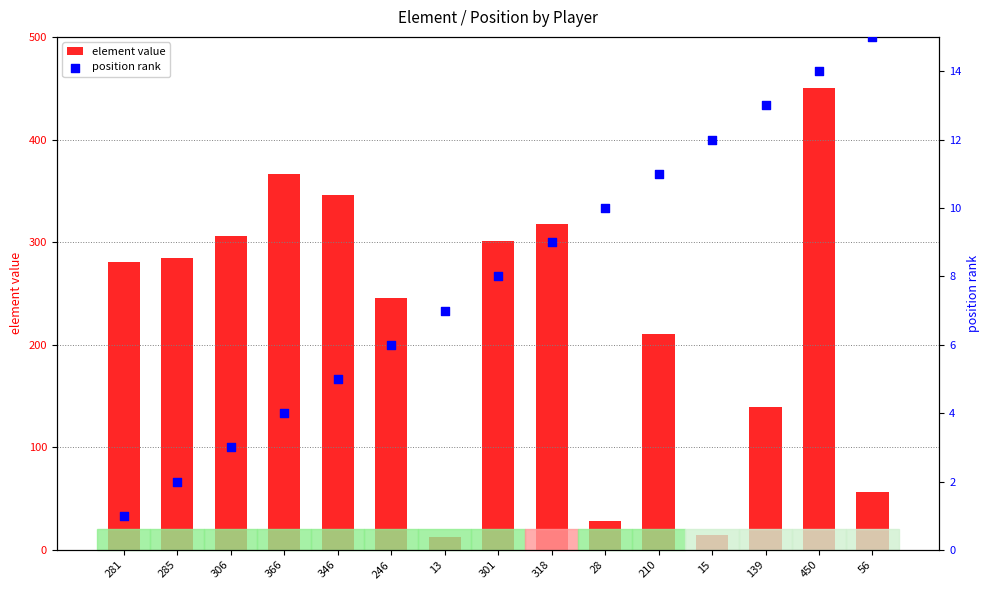

Which series has the largest total across all categories?

element value